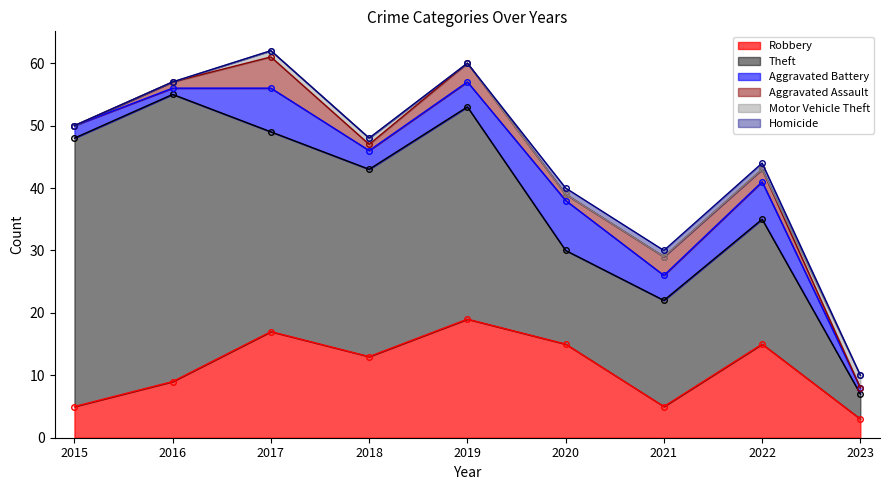

Count the number of categories in the chart.

9